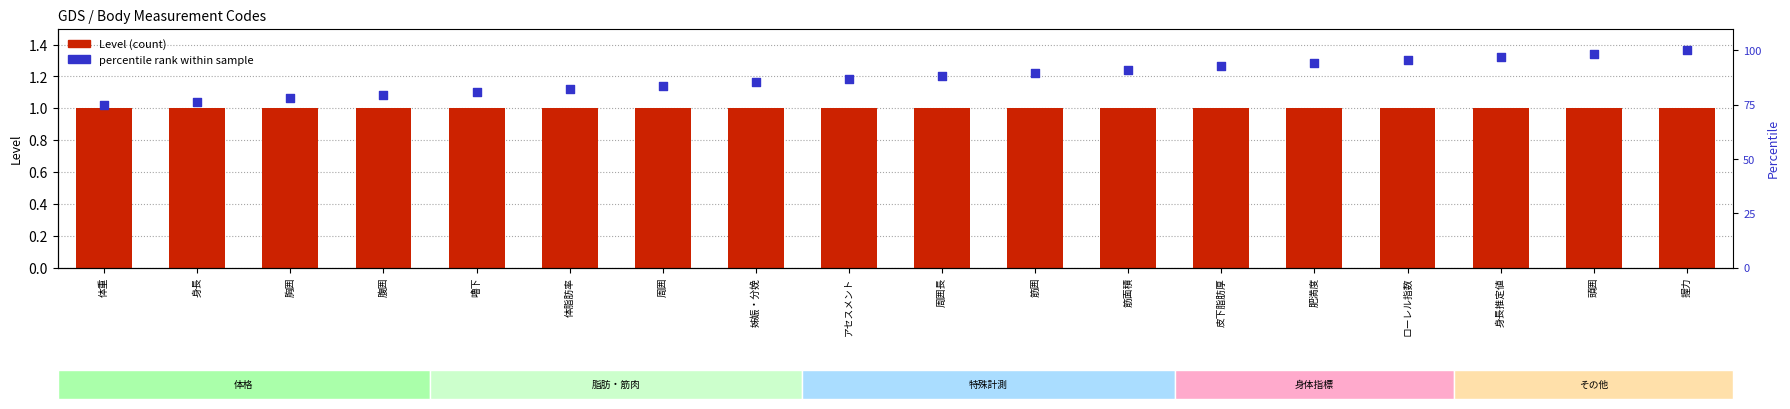

Which series has the widest spread of Y values?

percentile rank